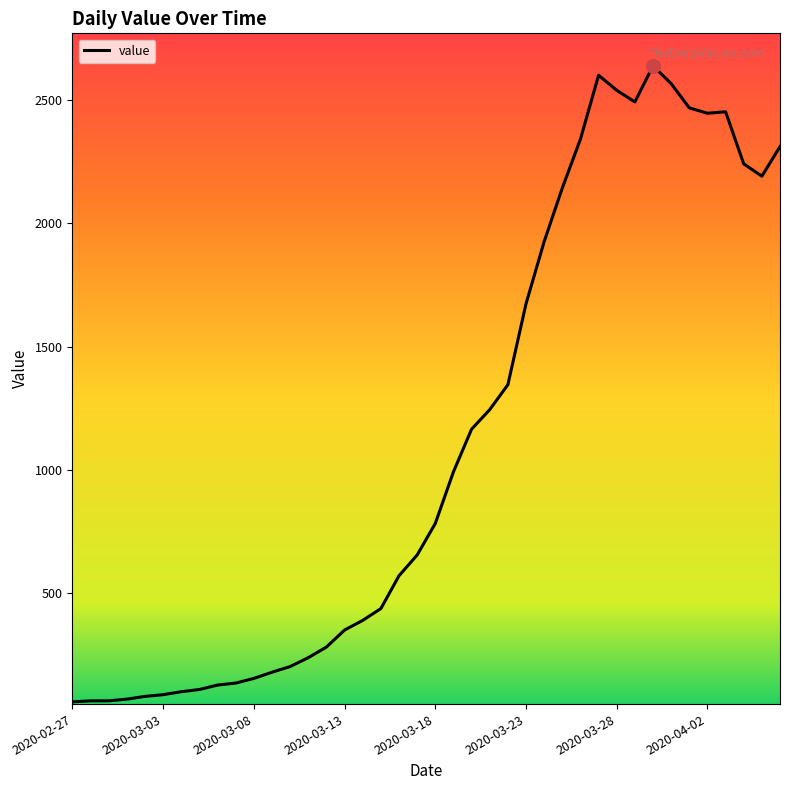

What is the maximum value shown in the chart?

2638